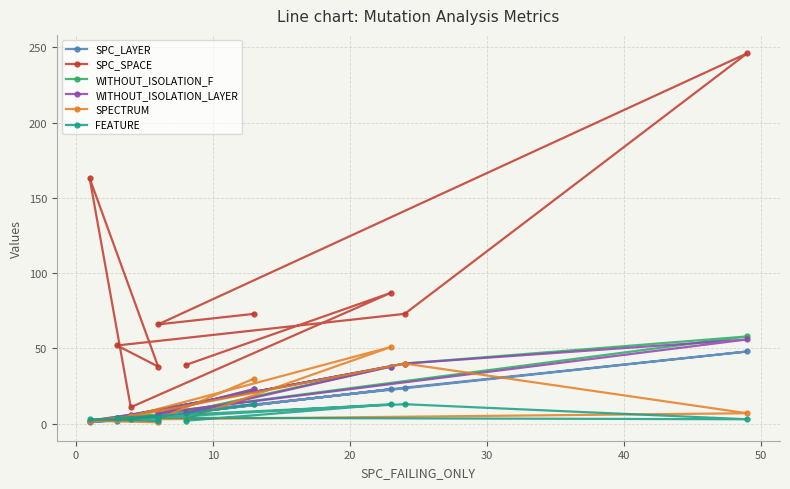

Which series has the largest range (max minus min)?

SPC_SPACE